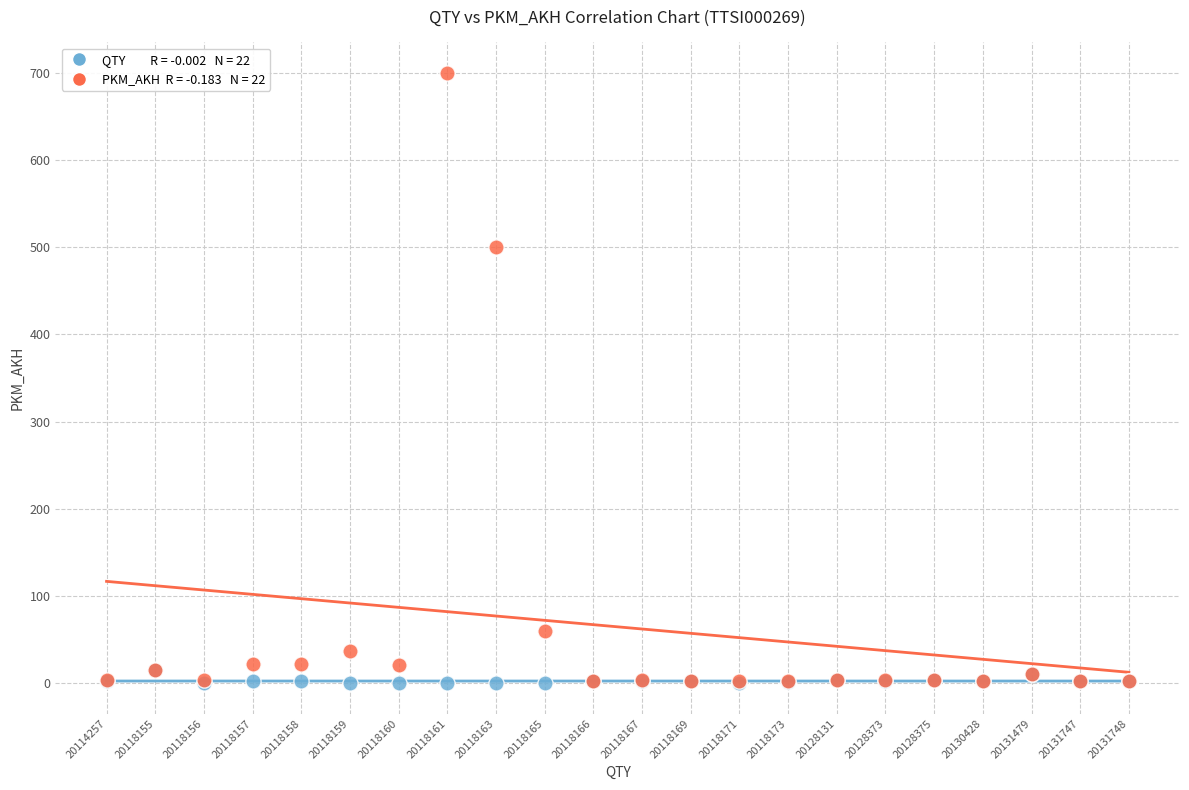

Across all series, what Y value is closest to 350?

500